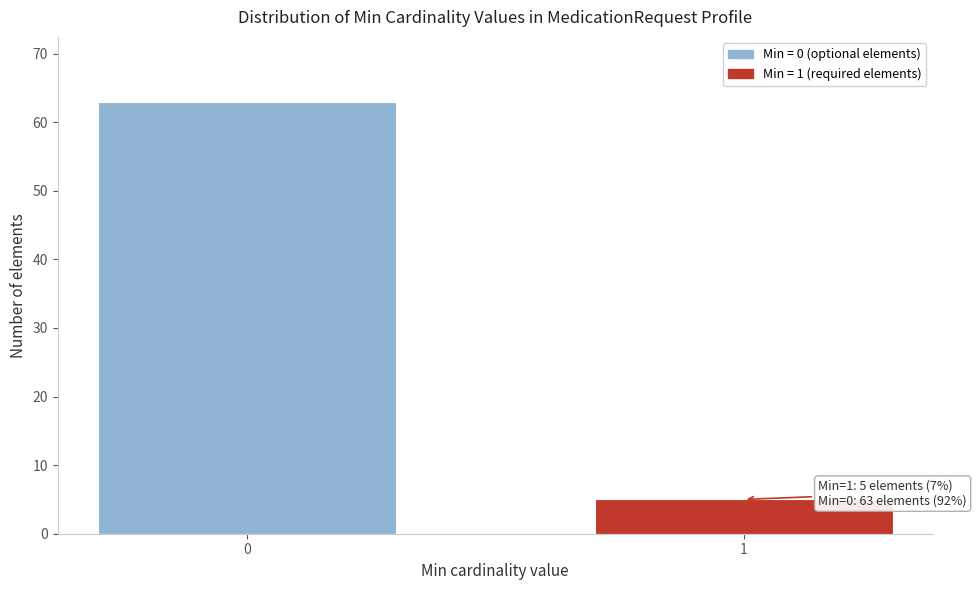

Reading left to right, extract all data points from this chart.

63	5